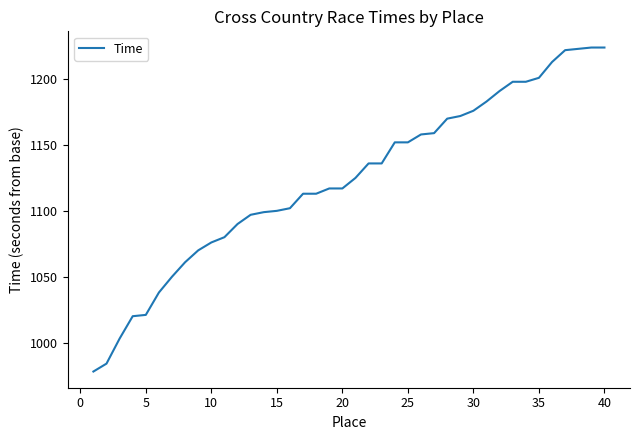

What is the greatest value displayed?

1224